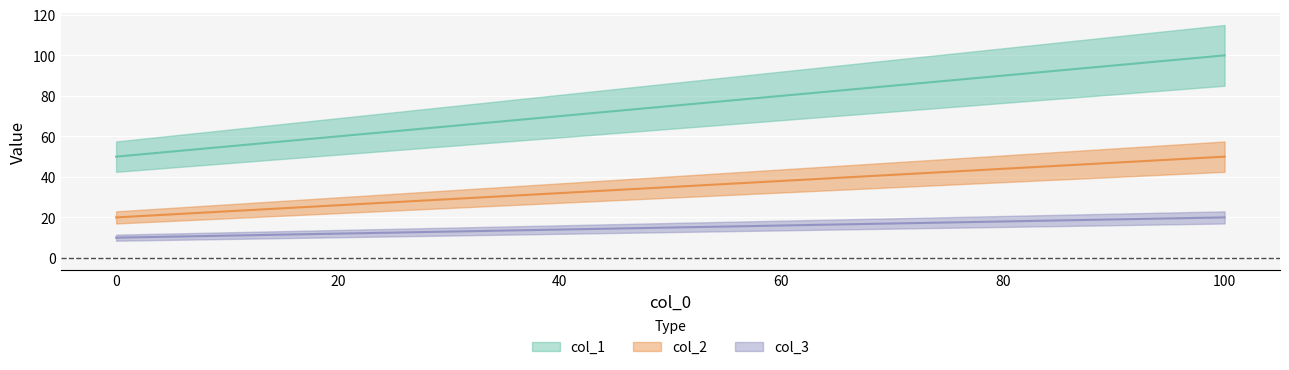

The value of col_1 at 100 is 62. True or false?

False